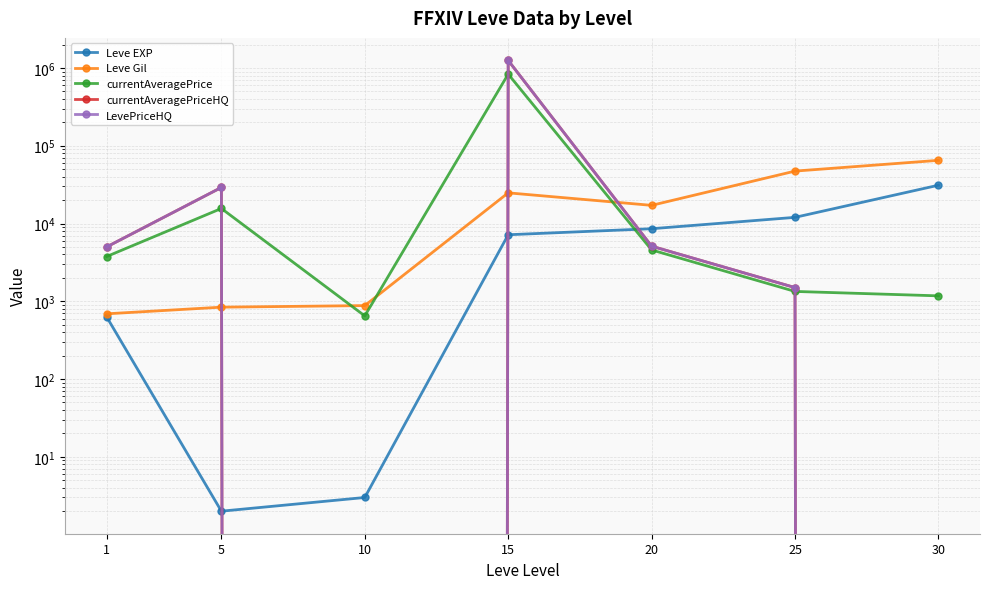

Where is Leve EXP nearest to the value 15536?

25